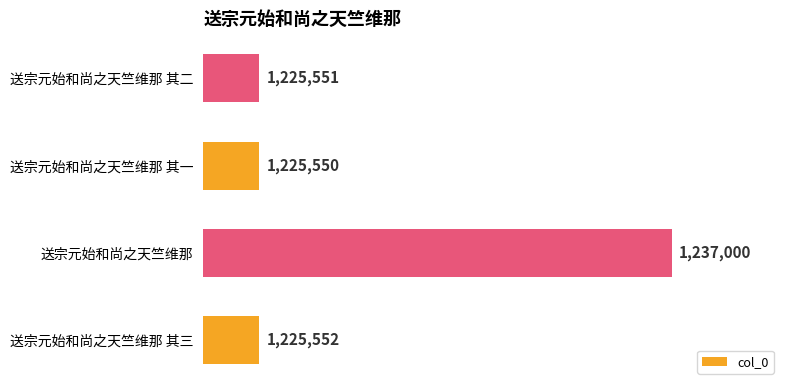

How many data points are less than 1225552?

2